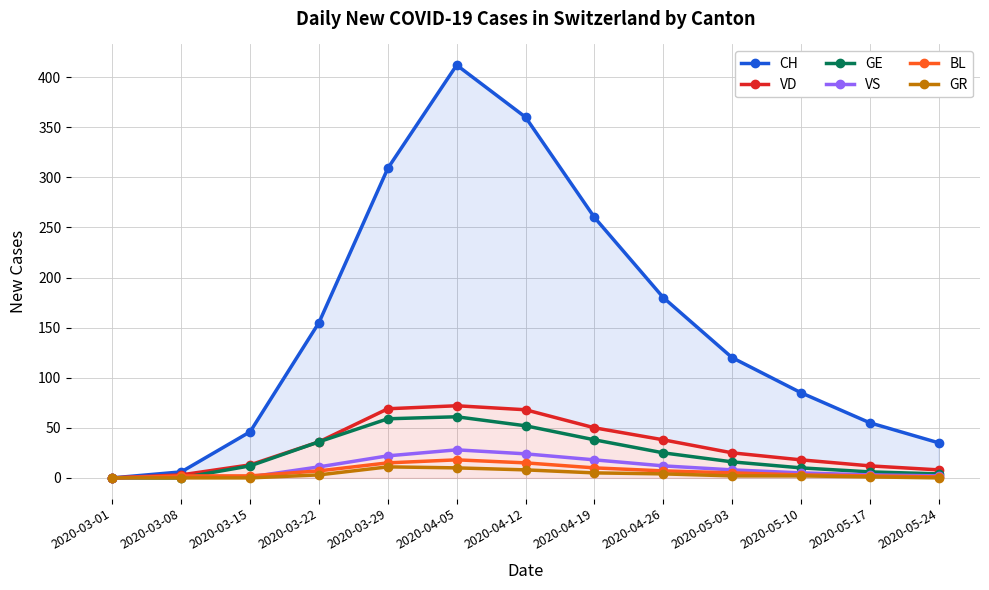

How many distinct data groups are displayed?

6